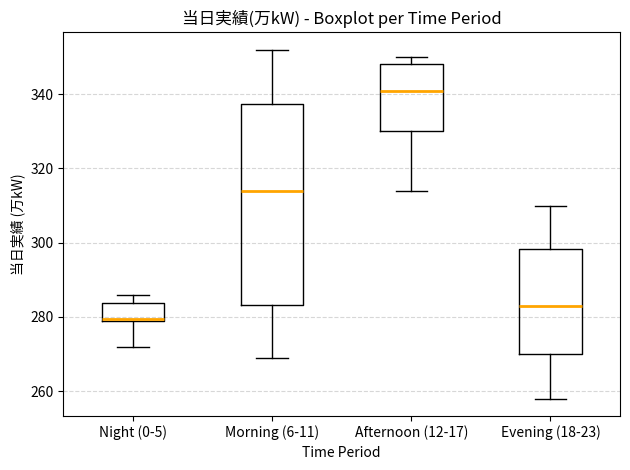

Reading left to right, transcribe this box plot: for each box, give where its median line is, the range the box spans, and where its two whiskers end, as read against the y-axis. The values are not printed on the chart, so give them approximately, as read against the axis.

Night (0-5): median 280, box 280 to 284, whiskers 272 to 286
Morning (6-11): median 314, box 284 to 338, whiskers 270 to 352
Afternoon (12-17): median 342, box 330 to 348, whiskers 314 to 350
Evening (18-23): median 284, box 270 to 298, whiskers 258 to 310